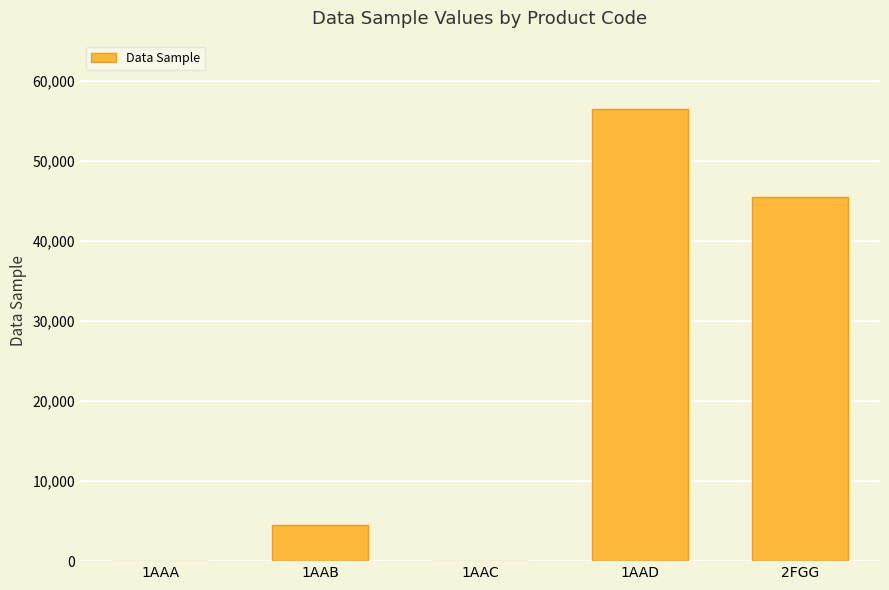

Is it true that the value at 1AAD is 37464?

False